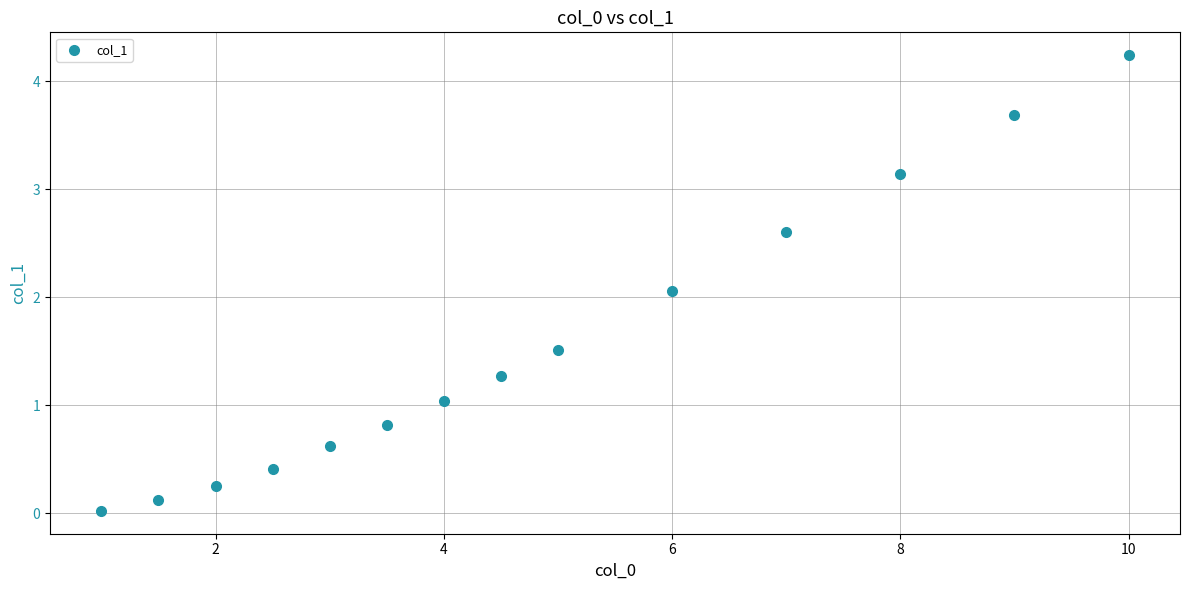

What Y value in the scatter plot is closest to 2?

2.1